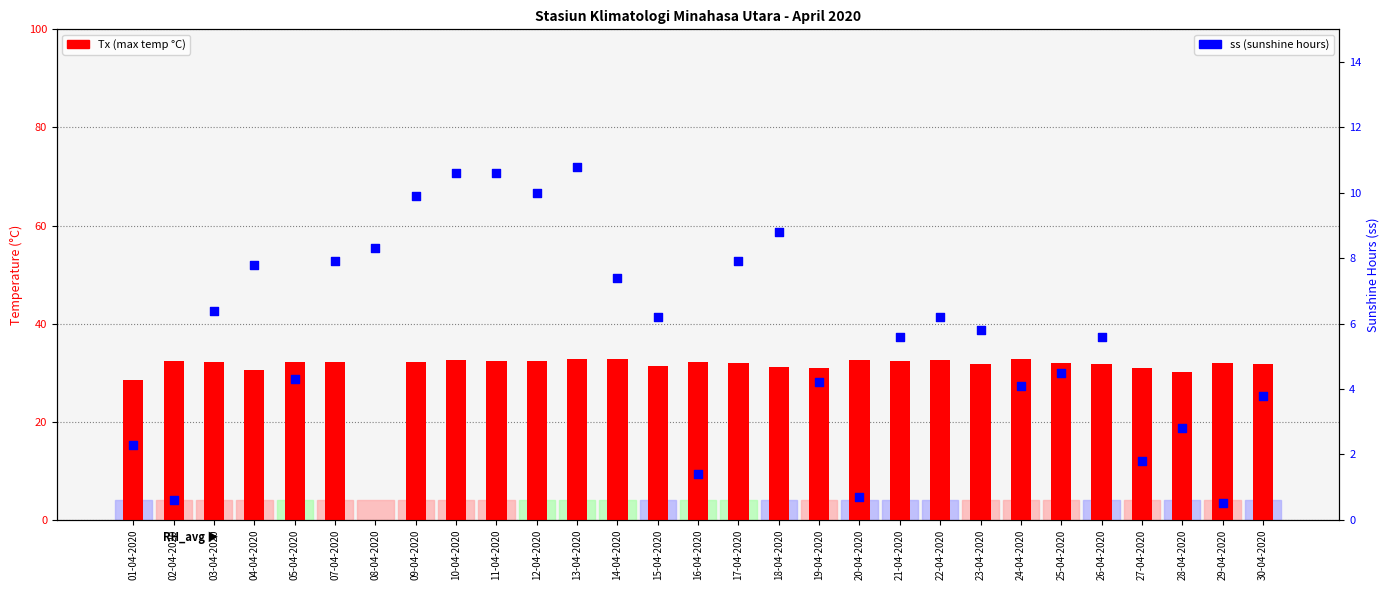

At how many categories does at least one series exceed 29?

27